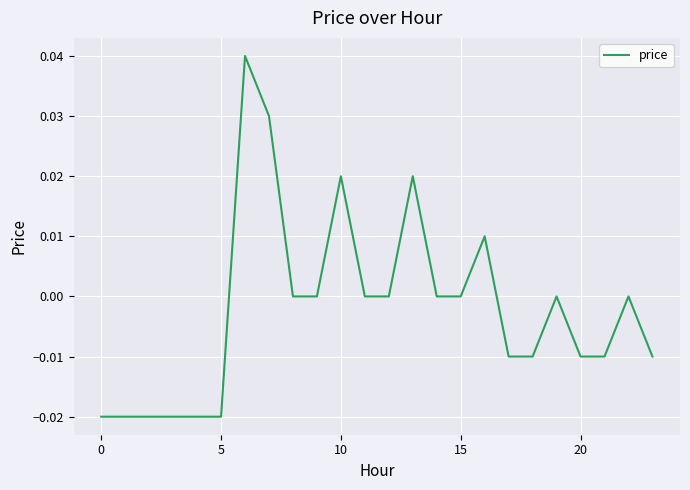

How many lines are shown in the chart?

1